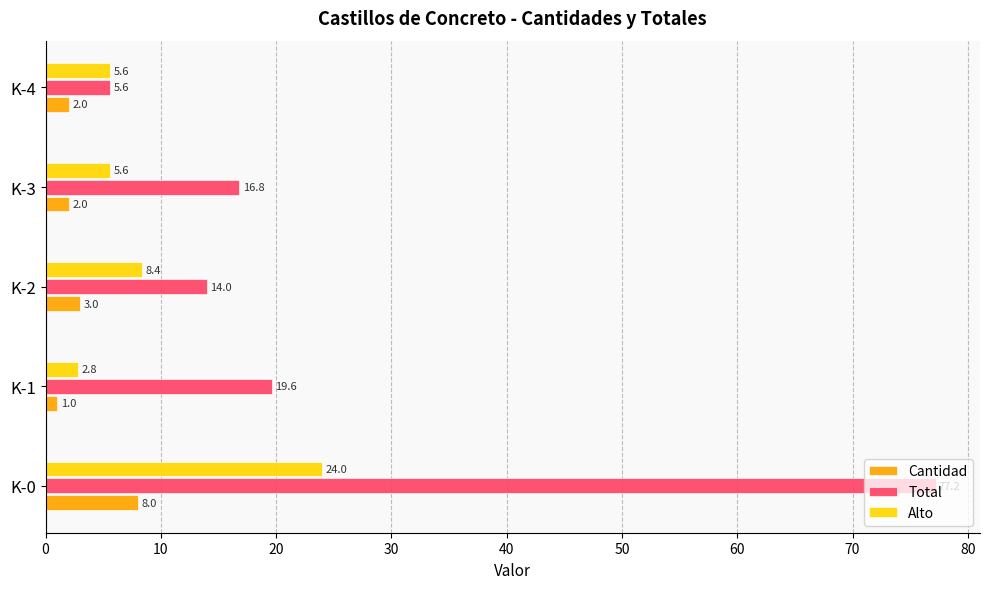

What is the total value across all series at K-4?

13.2